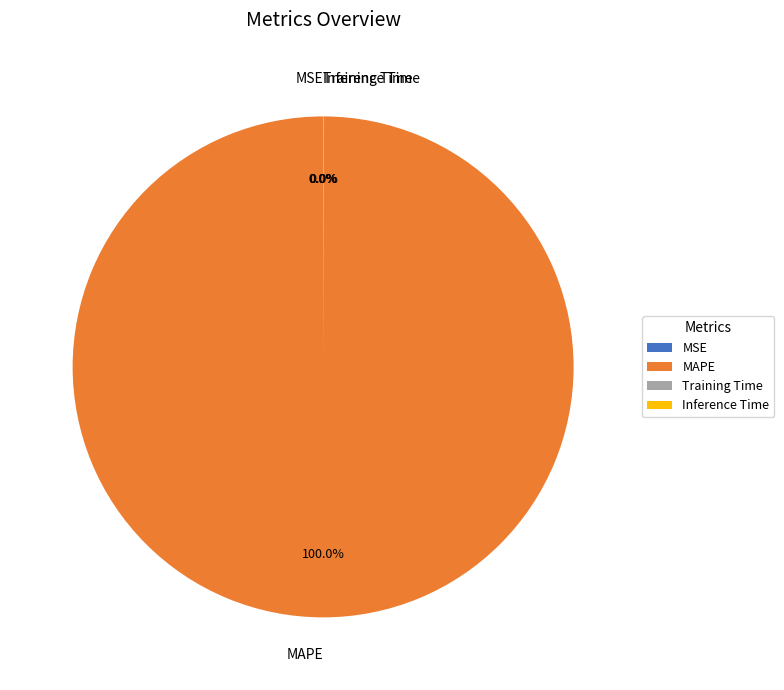

Is there a majority slice in this chart?

Yes